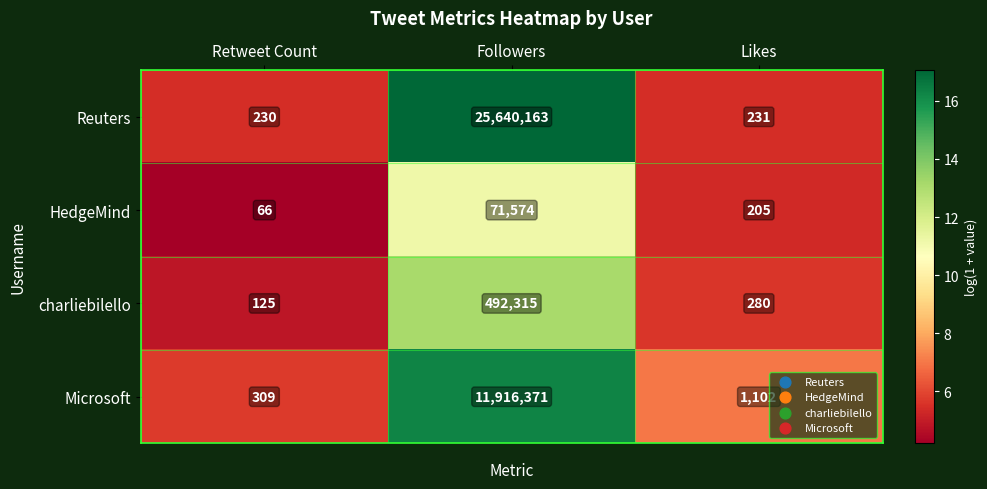

Rank the series by their maximum value, from highest to lowest.

Reuters, Microsoft, charliebilello, HedgeMind